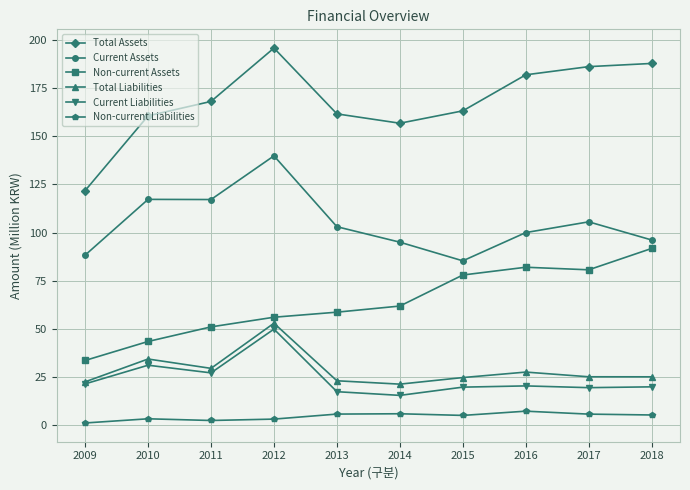

What is the difference between the maximum and minimum values in the Non-current Liabilities series?

6.1